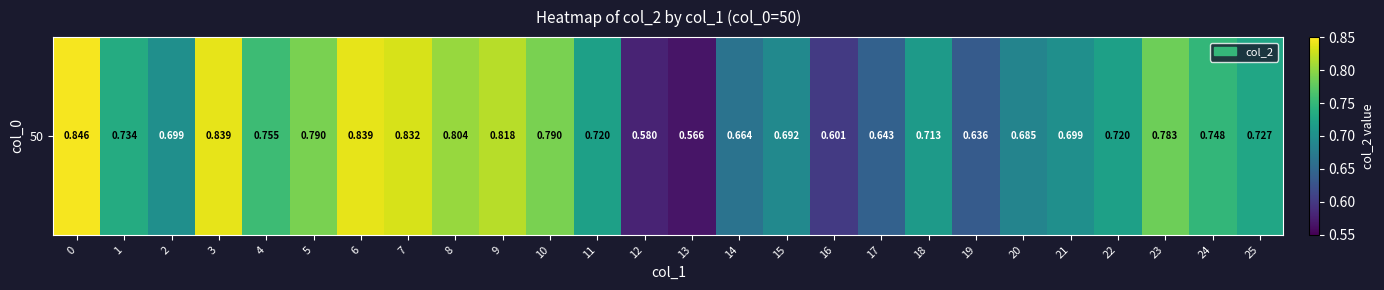

Rank the categories by value from lowest to highest.

13, 12, 16, 19, 17, 14, 20, 15, 2, 21, 18, 11, 22, 25, 1, 24, 4, 23, 5, 10, 8, 9, 7, 3, 6, 0